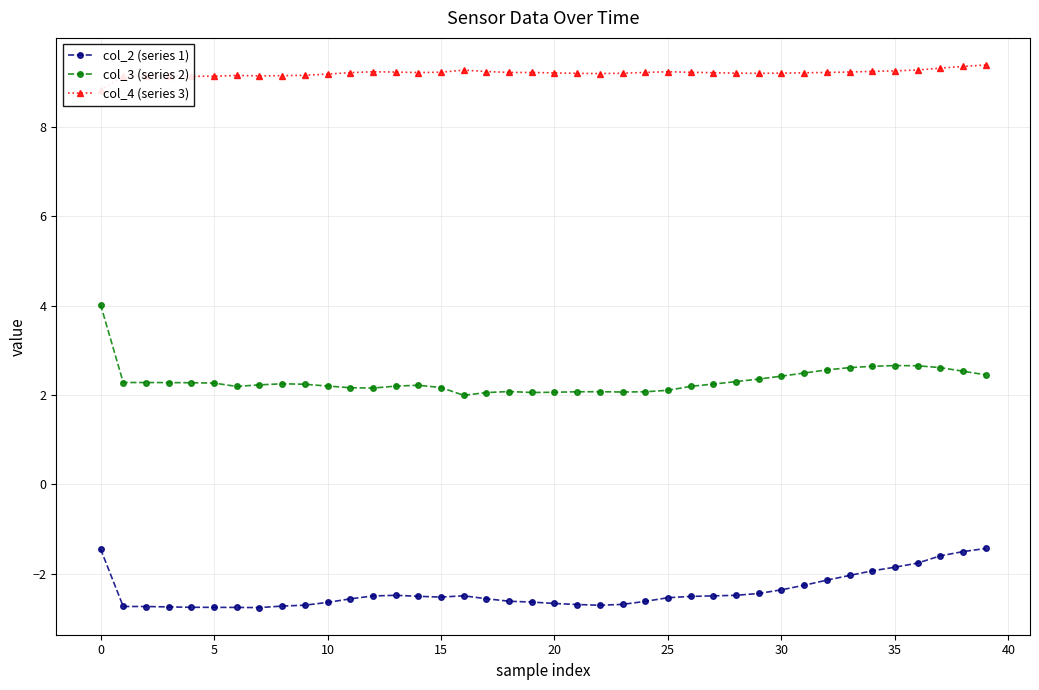

At which label does col_4 (series 3) reach its peak?

39